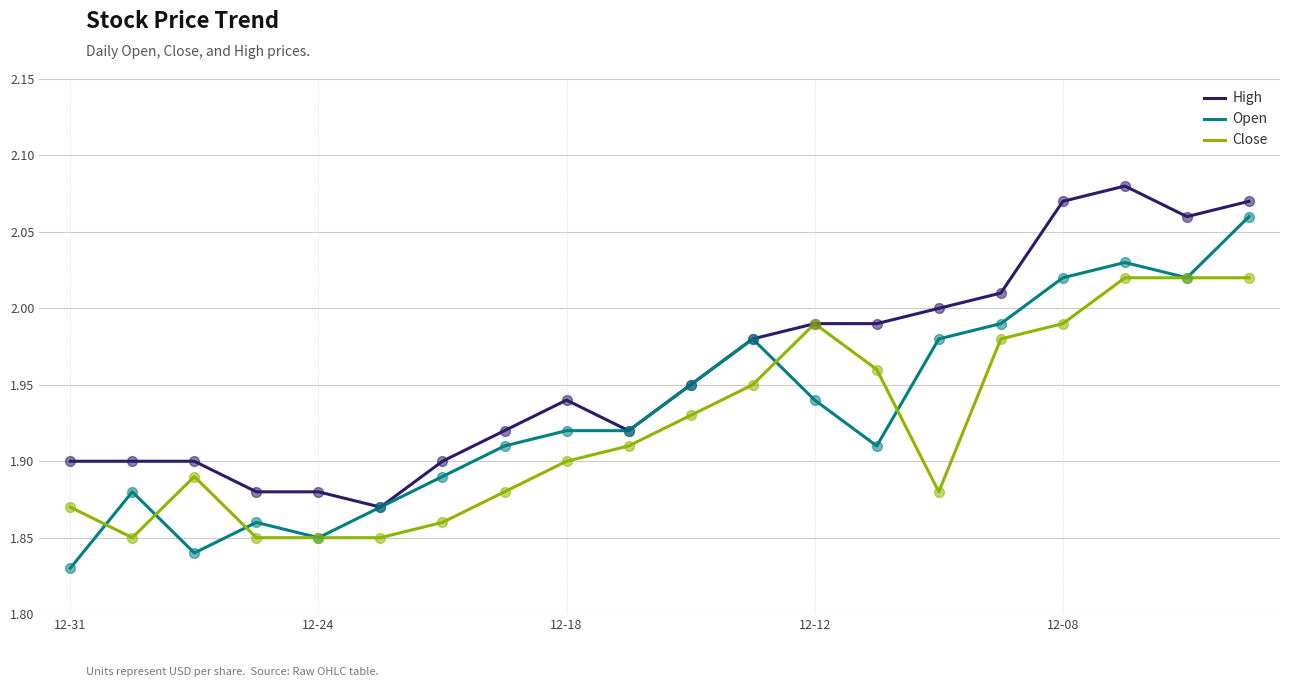

Rank the series by their average value, from lowest to highest.

Close, Open, High